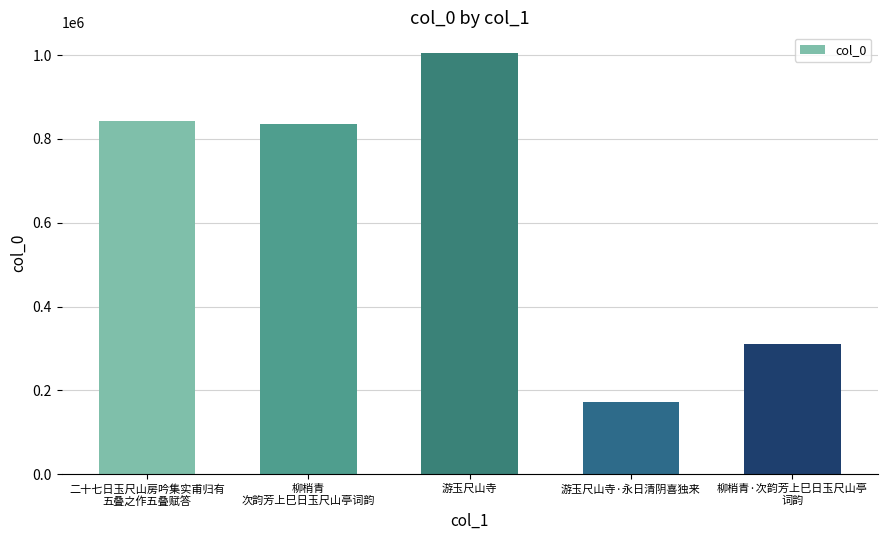

Approximately how many times larger is the value at 柳梢青·次韵芳上巳日玉尺山亭
词韵 compared to 柳梢青
次韵芳上巳日玉尺山亭词韵?

0.4